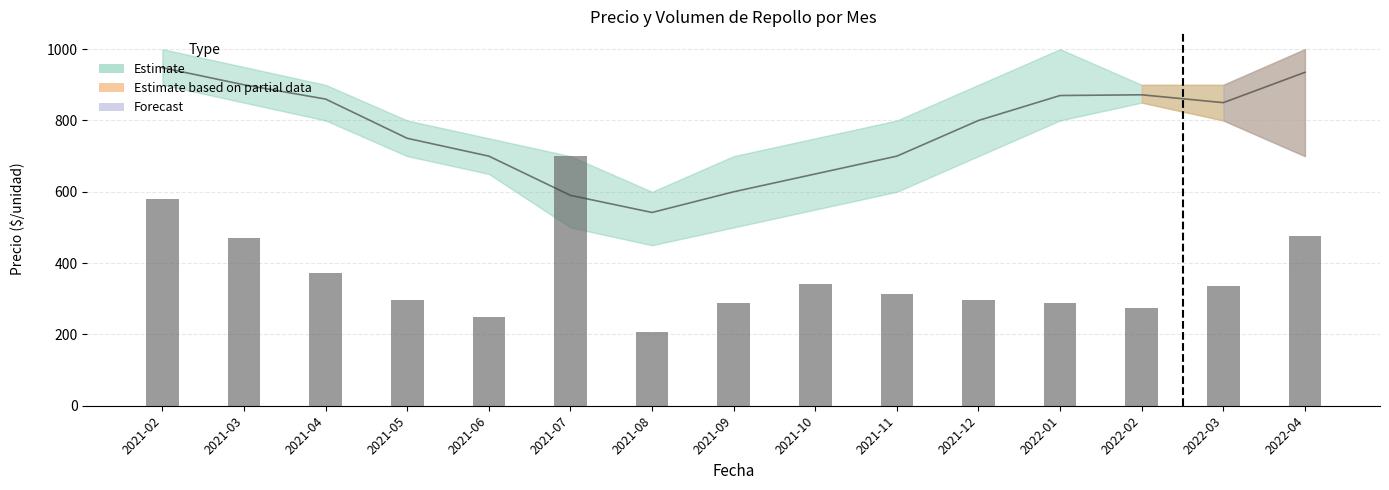

What is the difference between the second highest and minimum values in the Volumen (scaled) series?

372.7